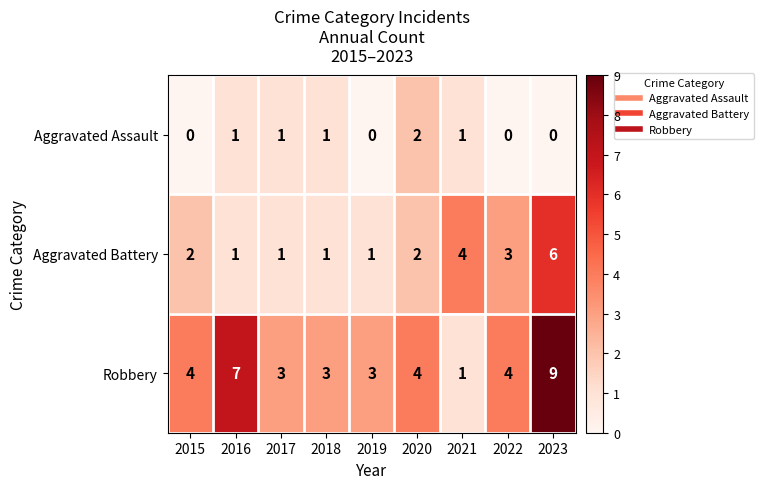

At which category does the chart reach its peak across all series?

2023